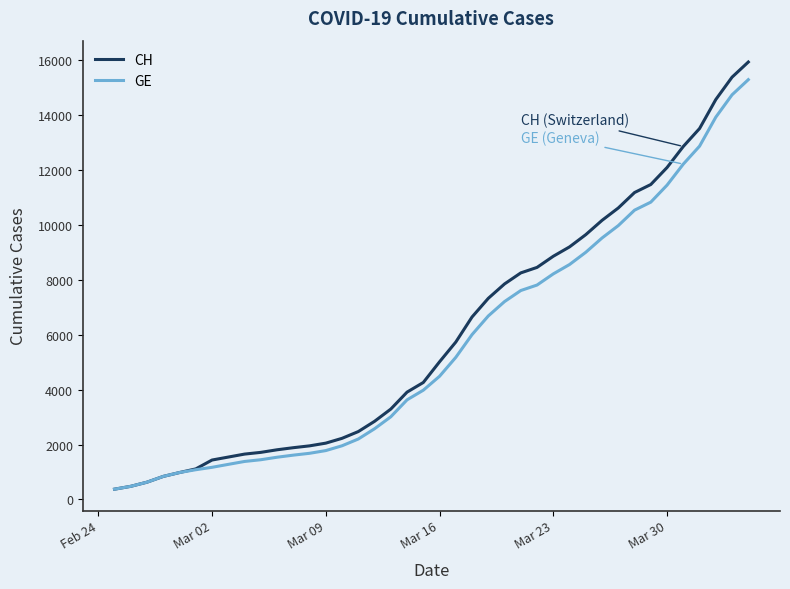

What is the highest value of the CH series?

15926